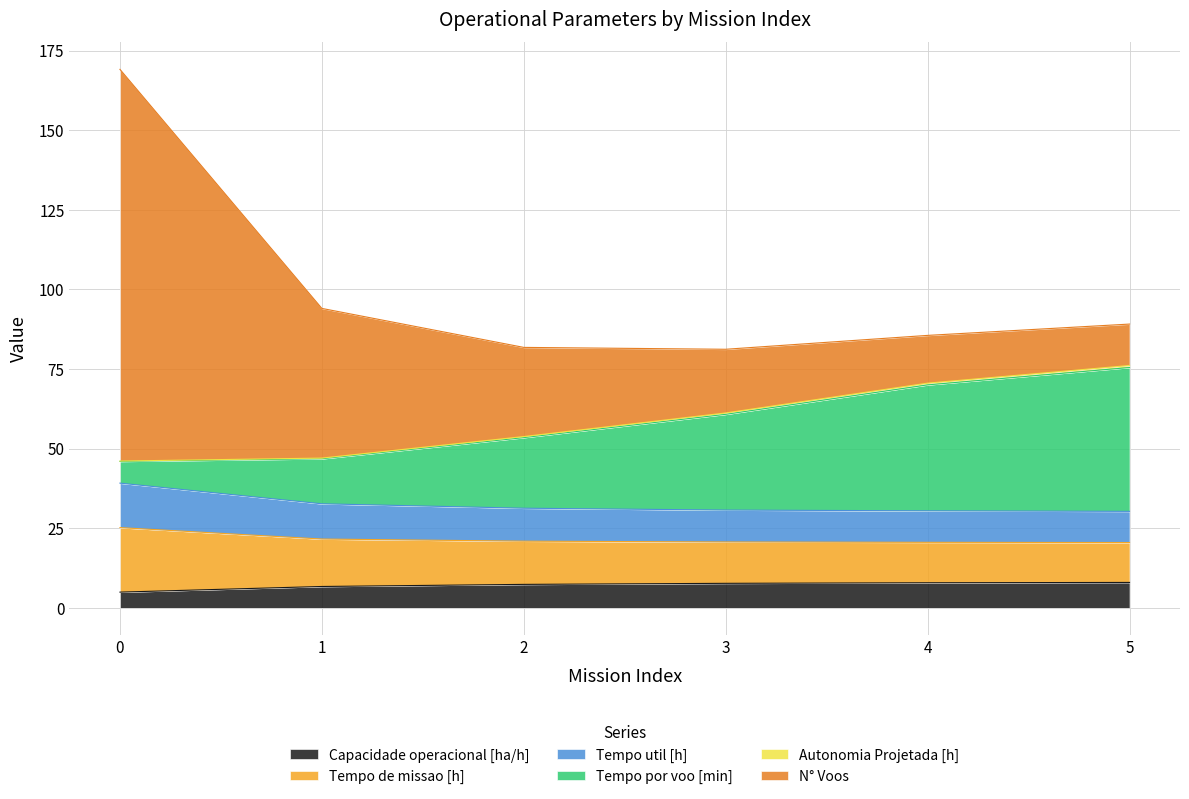

What is the lowest value of the Capacidade operacional [ha/h] series?

4.9